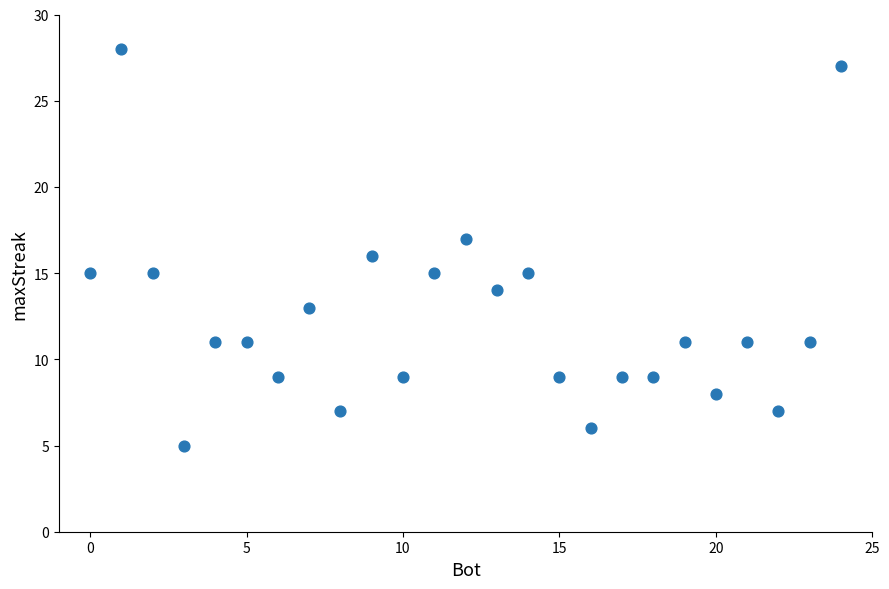

What is the range of X values (max minus min)?

24